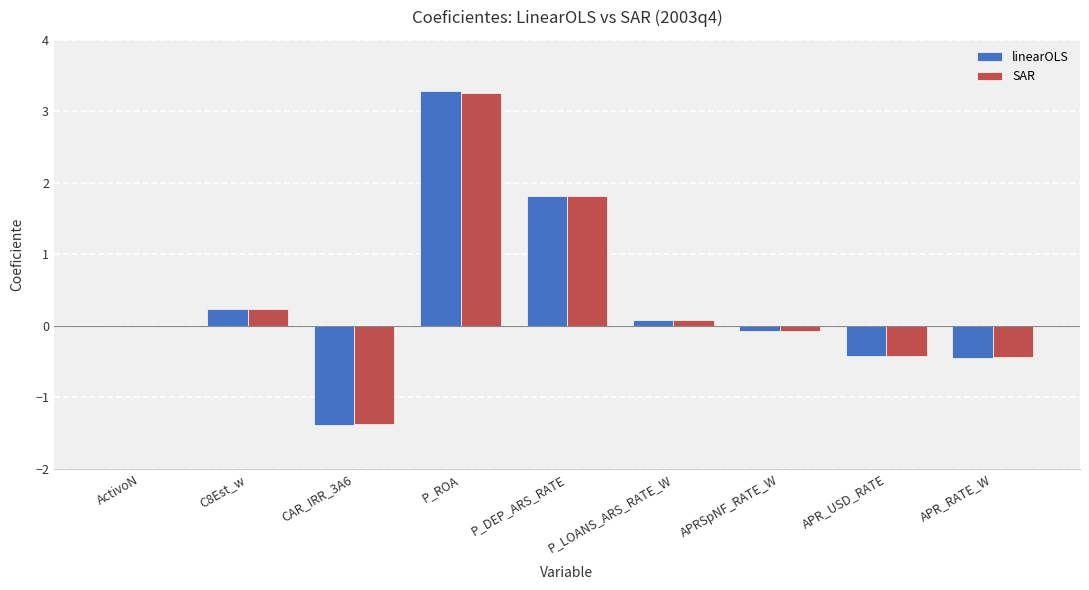

What value does the SAR series have at APR_USD_RATE?

-0.4